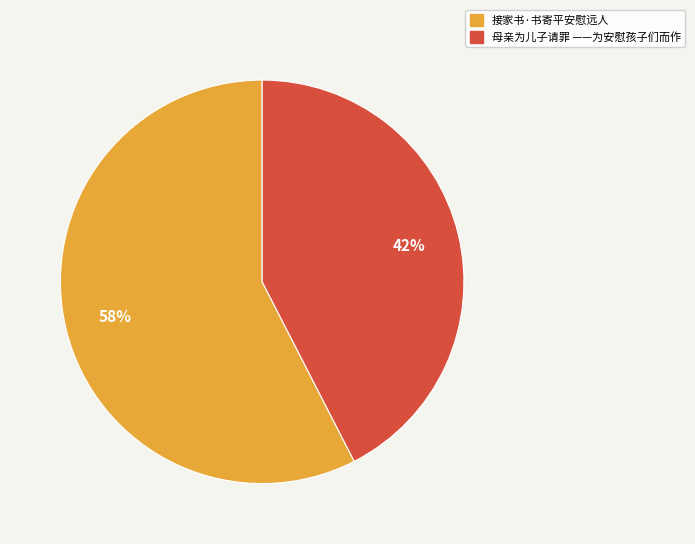

Is there any slice that represents more than half of the pie?

Yes